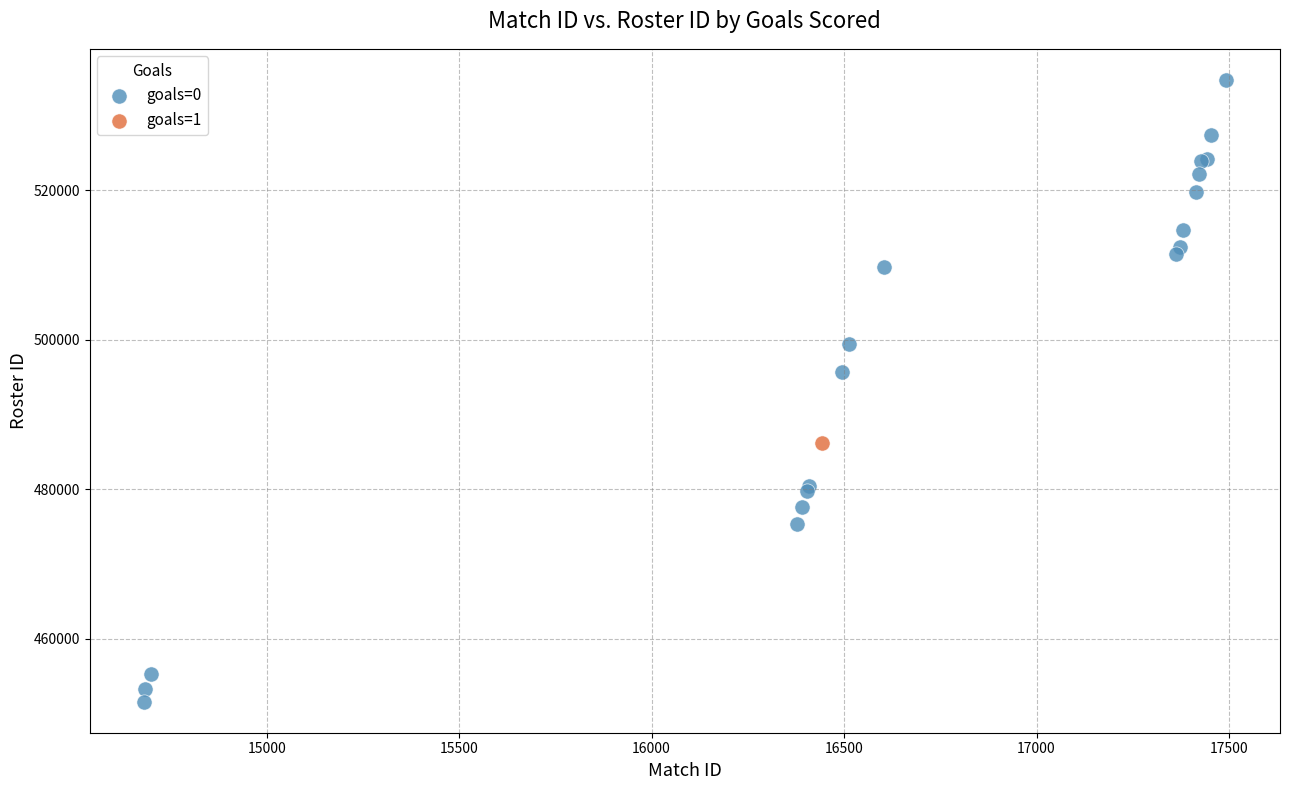

What are all the series names shown in the legend?

goals=0, goals=1